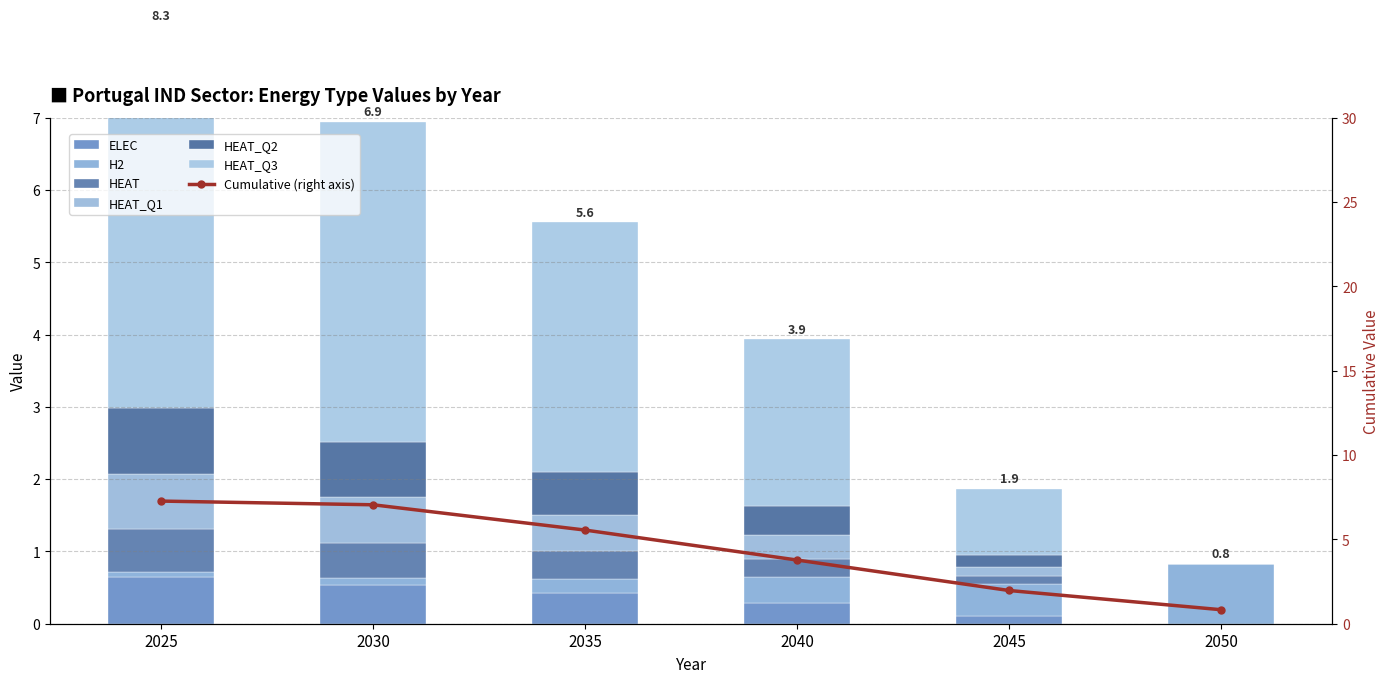

What is the value of the HEAT_Q1 bar at the 1st from the left?

0.8